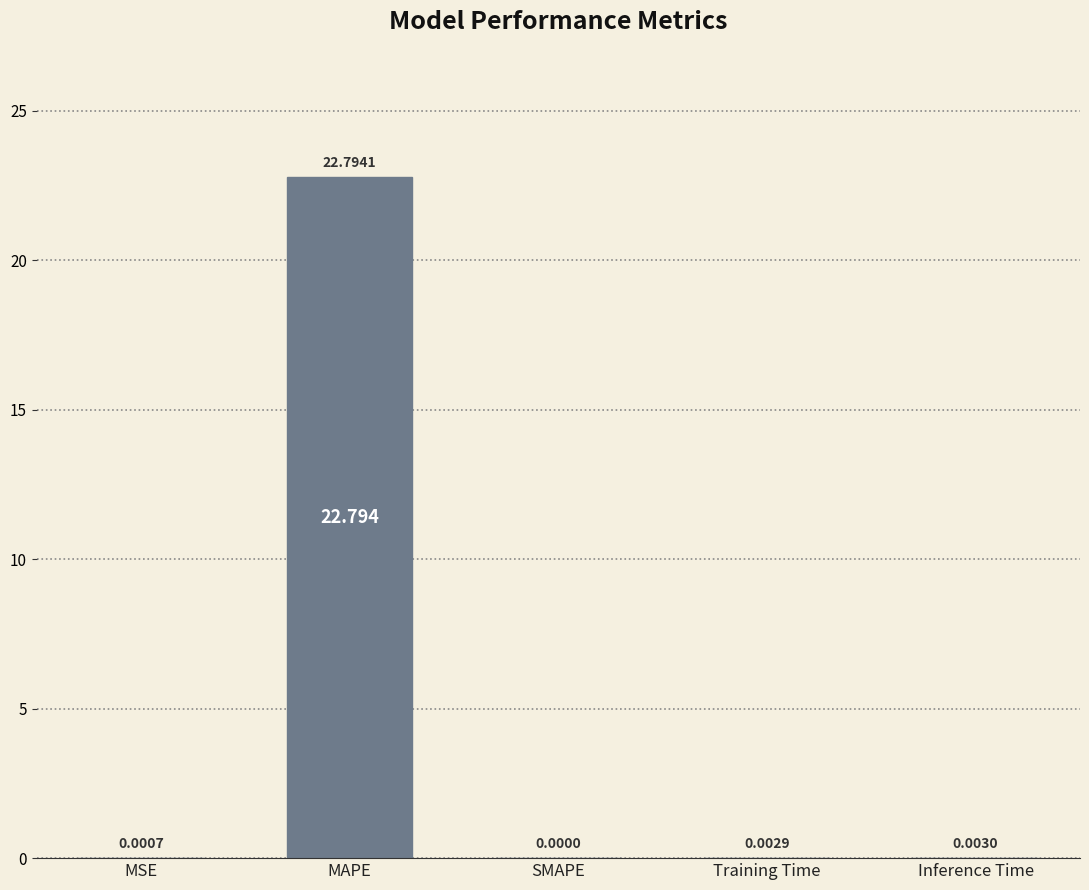

Does the chart contain stacked bars?

No